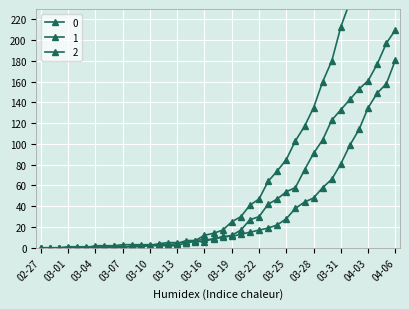

What are all the series names shown in the legend?

0, 1, 2